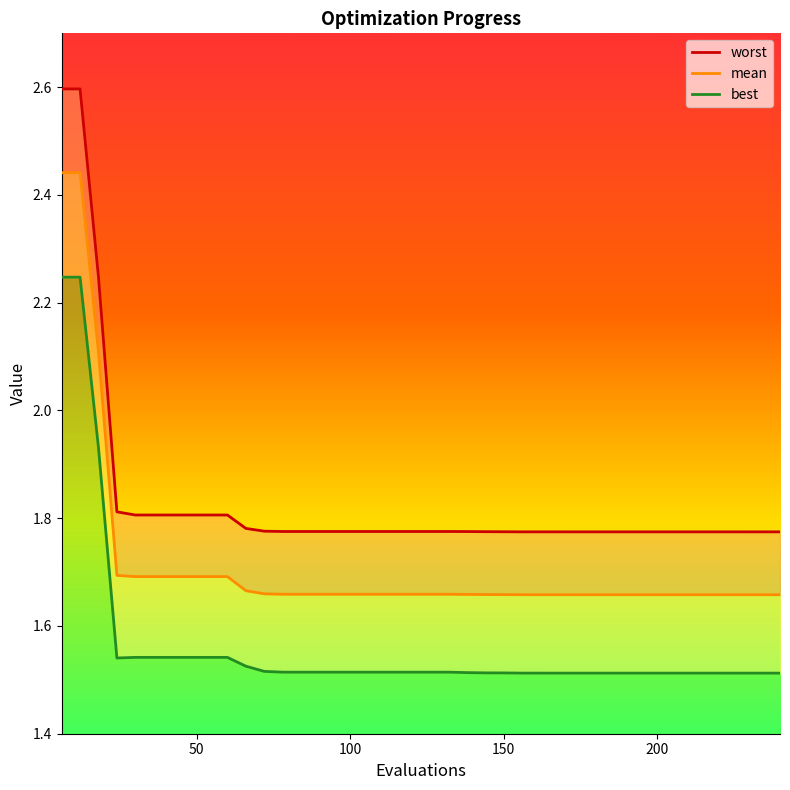

Is the value of worst at 180 greater than the value of best at 198?

Yes